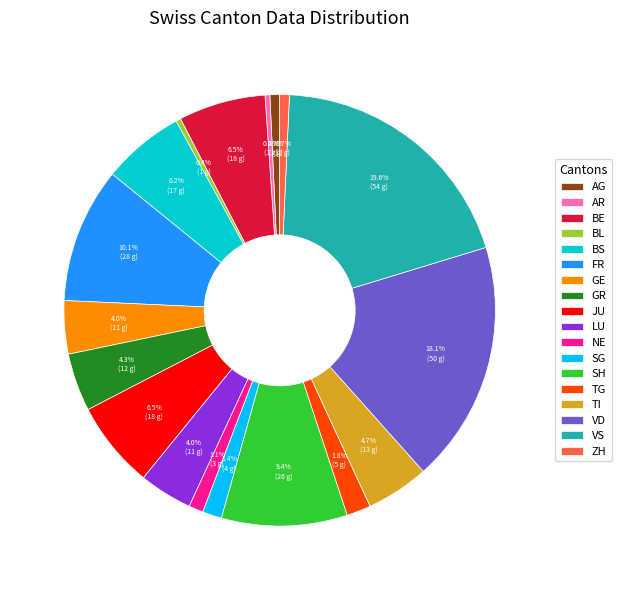

Is the sum of FR and NE greater than half?

No